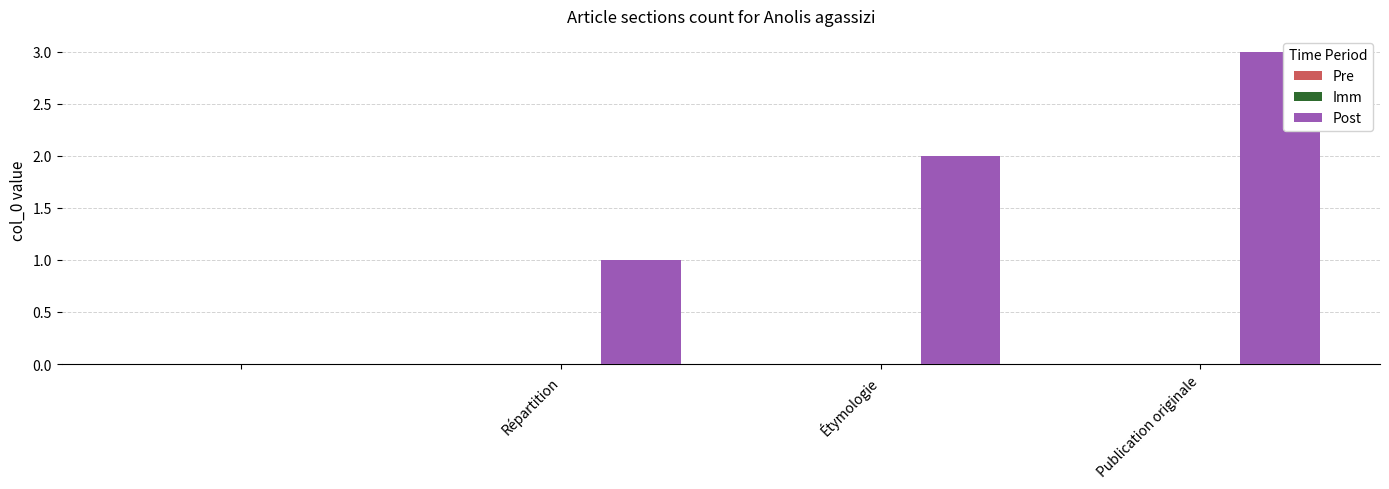

What is the maximum value shown in the chart?

3